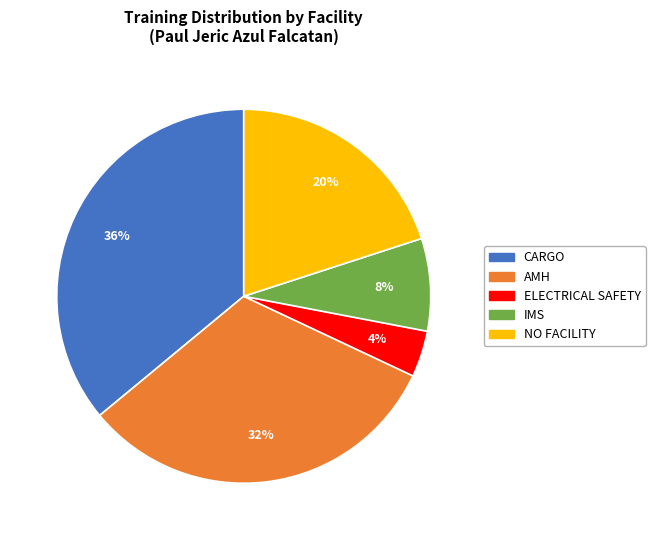

Does any single category account for the majority?

No